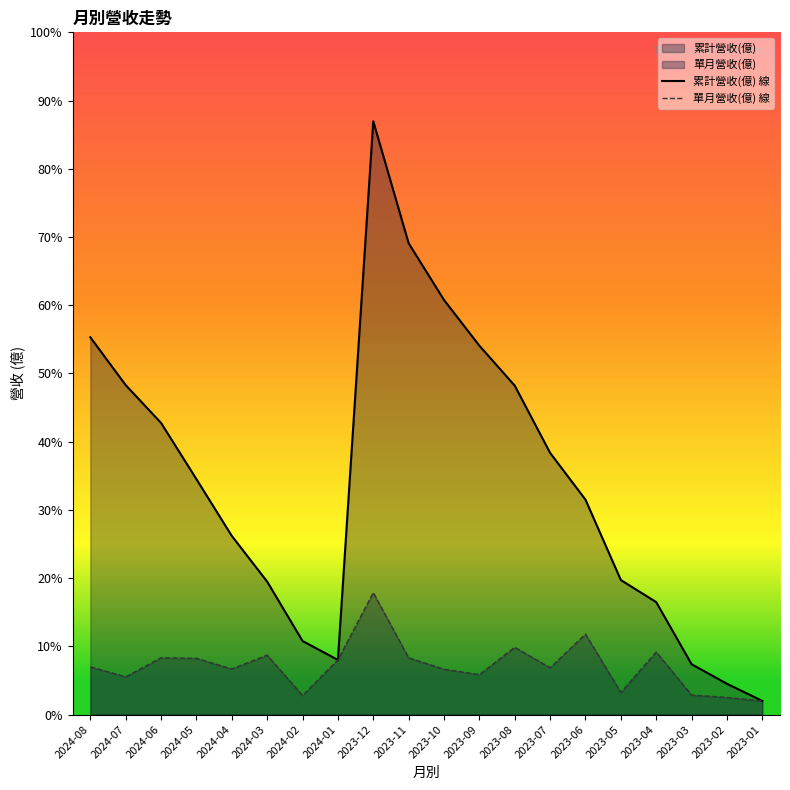

True or false: 單月營收(億) 線 and 累計營收(億) 線 cross at least once.

False